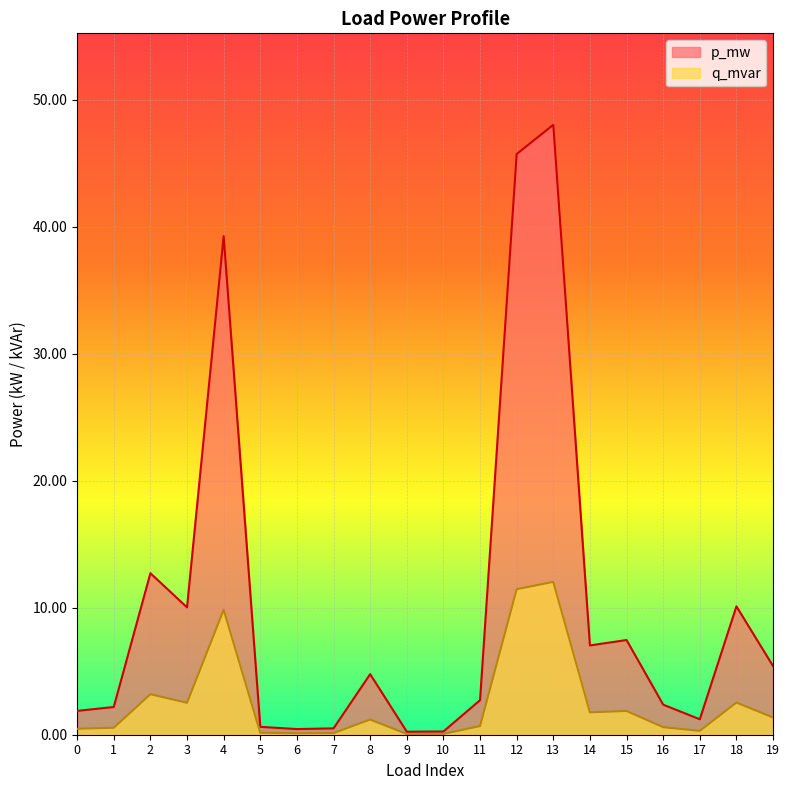

Rank the series at 8 from highest to lowest value.

p_mw, q_mvar